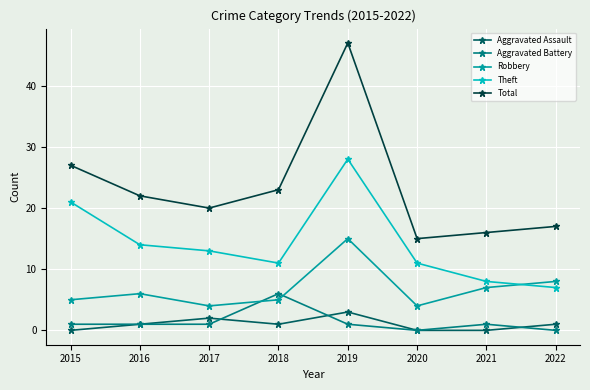

What are all the series names shown in the legend?

Aggravated Assault, Aggravated Battery, Robbery, Theft, Total